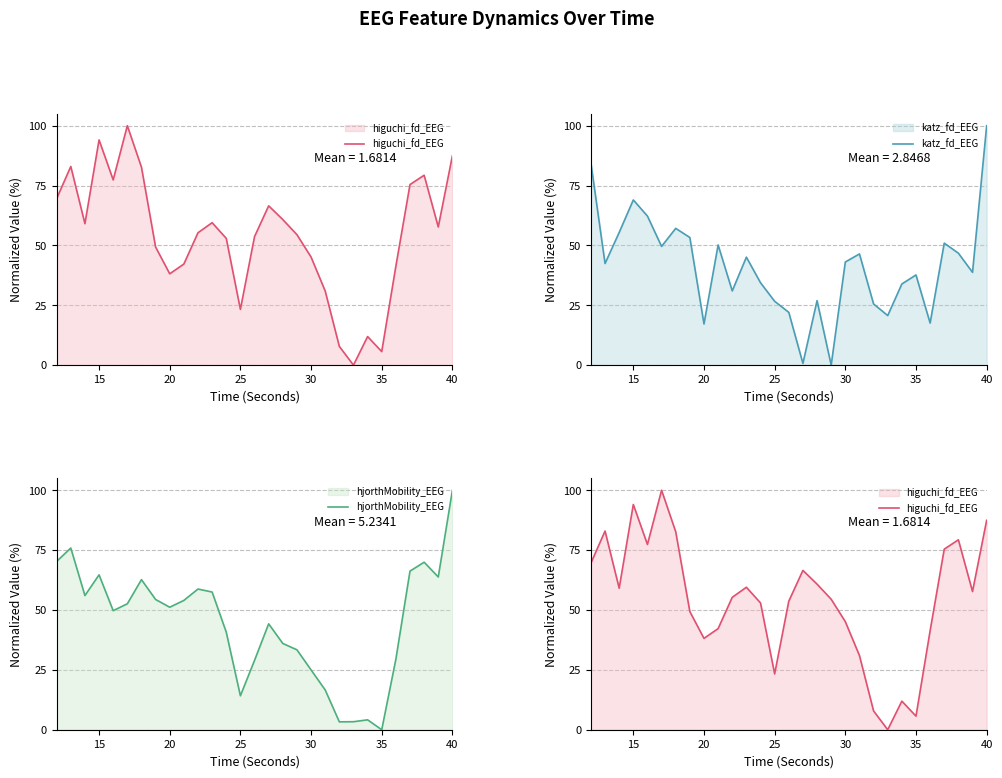

The value of katz_fd_EEG at 20 is 25.7. True or false?

False